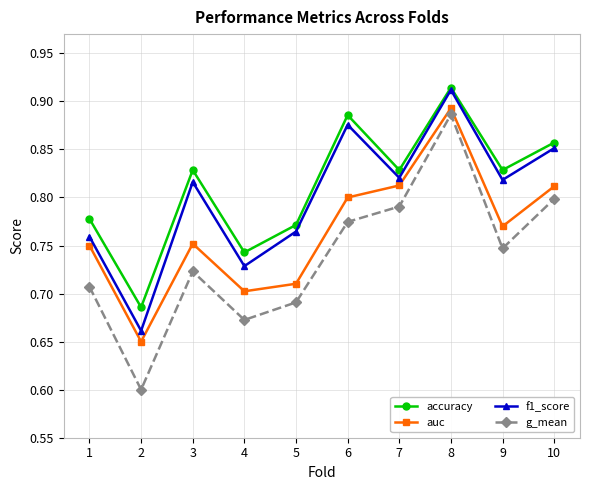

Does the chart display data point markers on the line(s)?

Yes